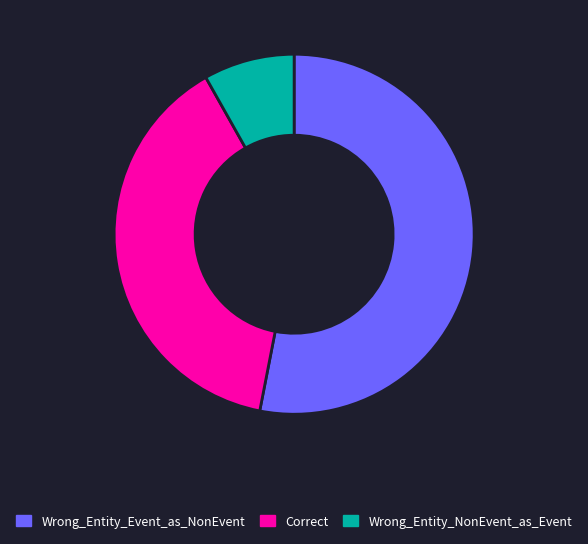

True or false: Wrong_Entity_NonEvent_as_Event accounts for 21% of the total.

False